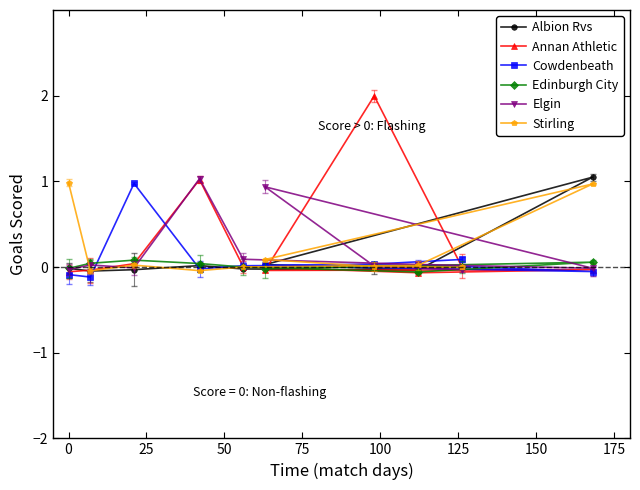

True or false: Stirling and Elgin intersect in this chart.

True